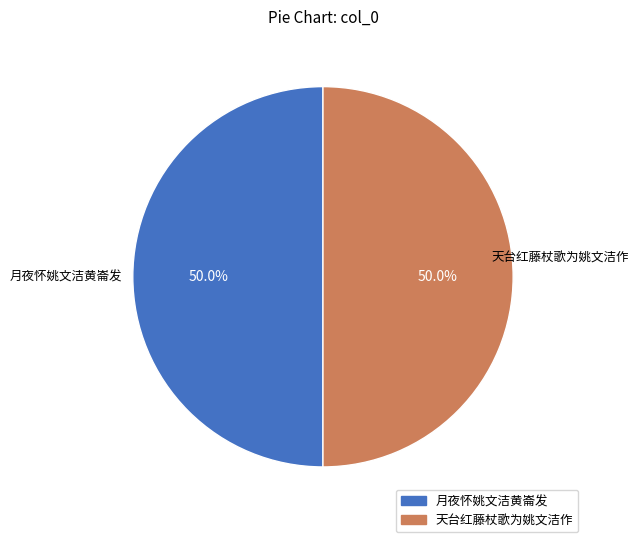

How many segments does this pie chart have?

2